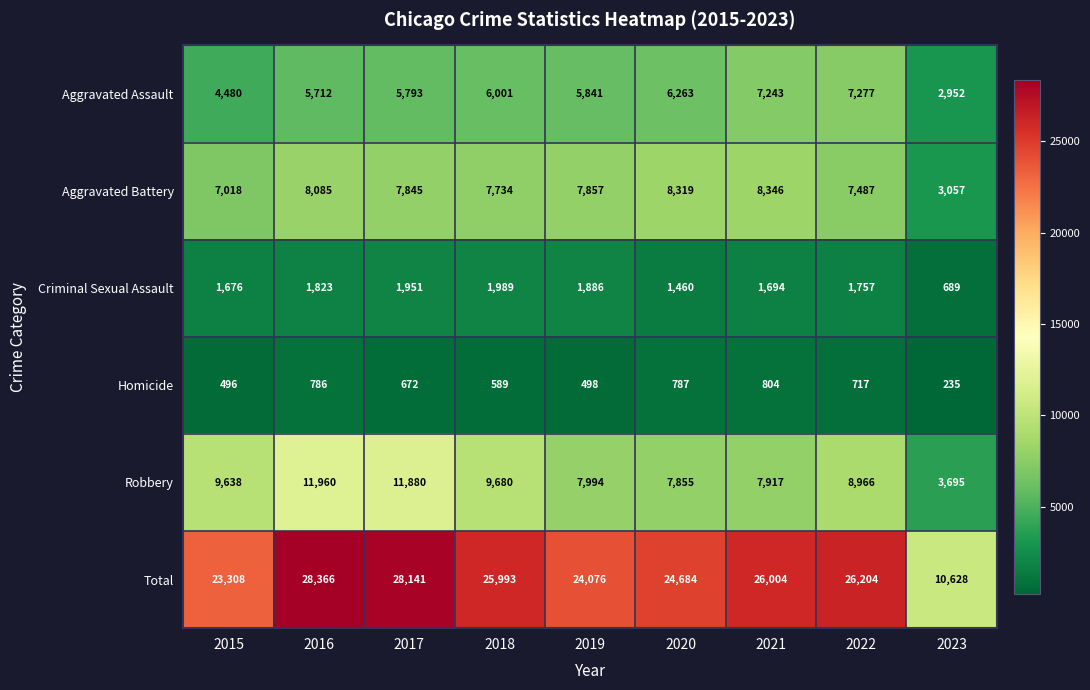

At which label does Criminal Sexual Assault first exceed 1757?

2016